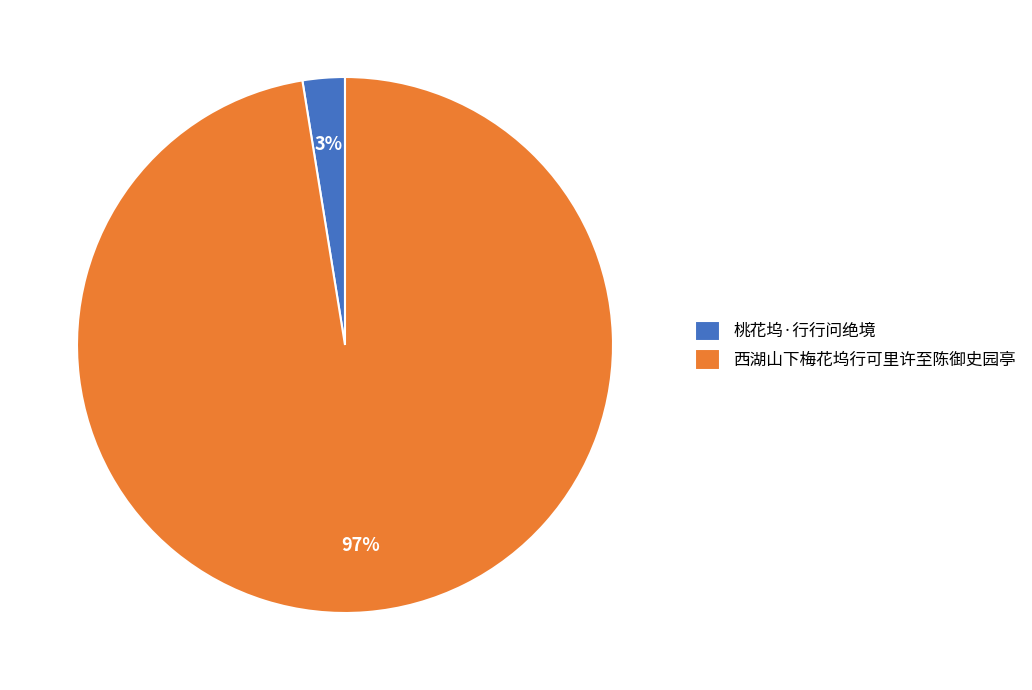

How many segments does this pie chart have?

2